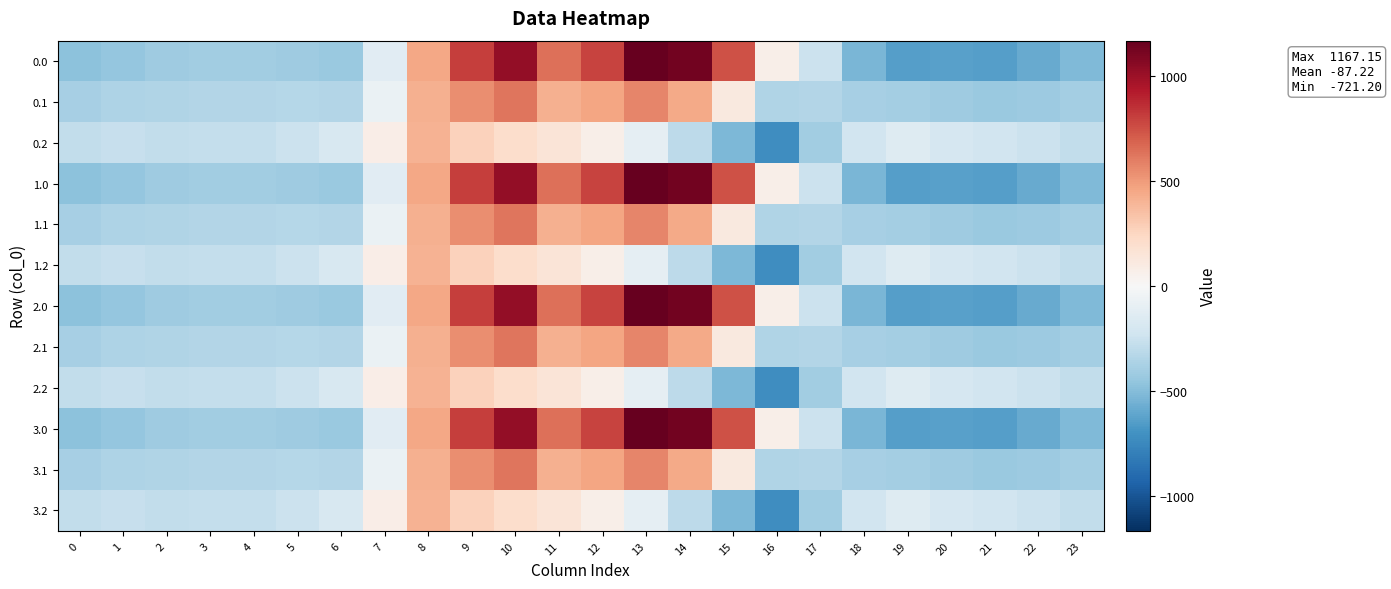

List the series in order of their peak value, highest first.

0.0, 1.0, 2.0, 3.0, 0.1, 1.1, 2.1, 3.1, 0.2, 1.2, 2.2, 3.2